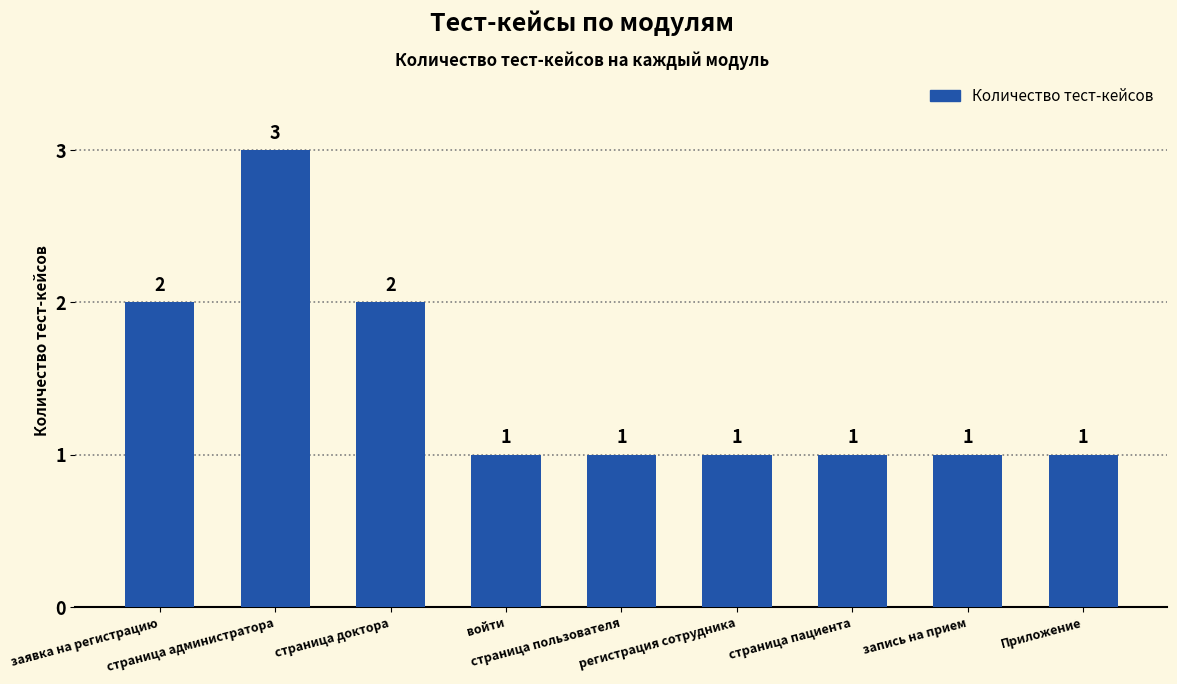

Count the number of values greater than 1.

3